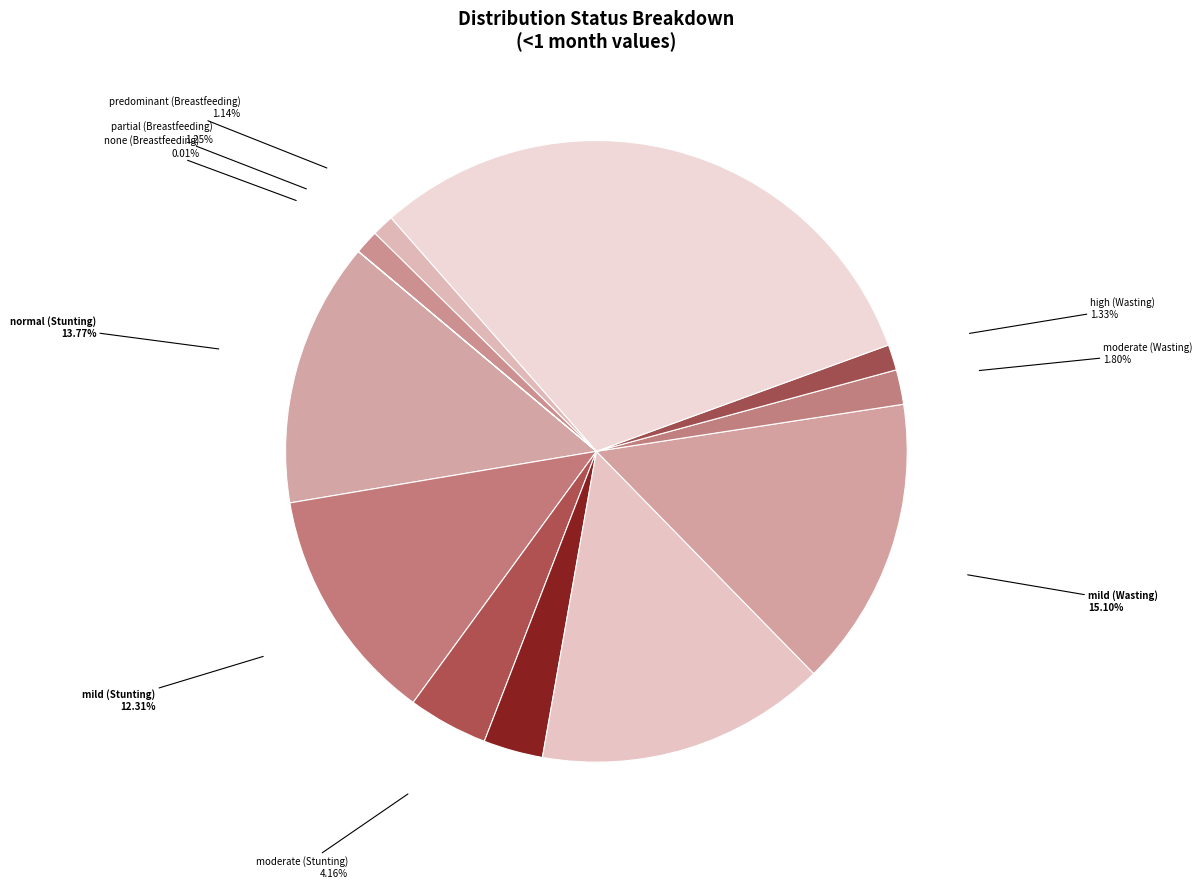

Rank the categories by value from highest to lowest.

exclusive (Breastfeeding), normal (Wasting), mild (Wasting), normal (Stunting), mild (Stunting), moderate (Stunting), high (Stunting), moderate (Wasting), high (Wasting), partial (Breastfeeding), predominant (Breastfeeding), none (Breastfeeding)